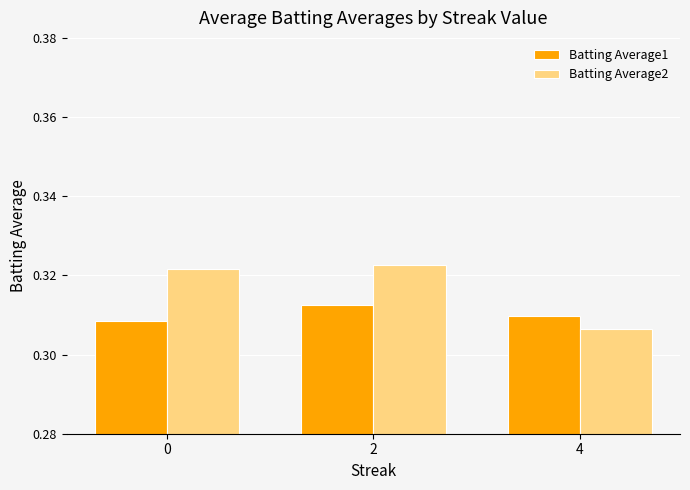

What is the total value across all series at 0?

0.6